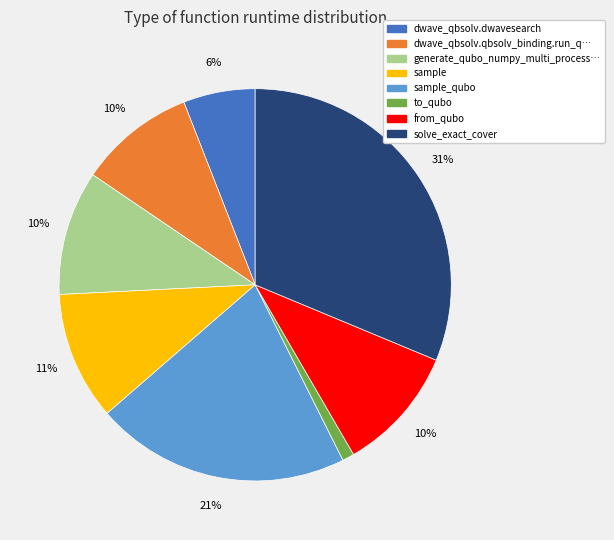

Does any single category account for the majority?

No